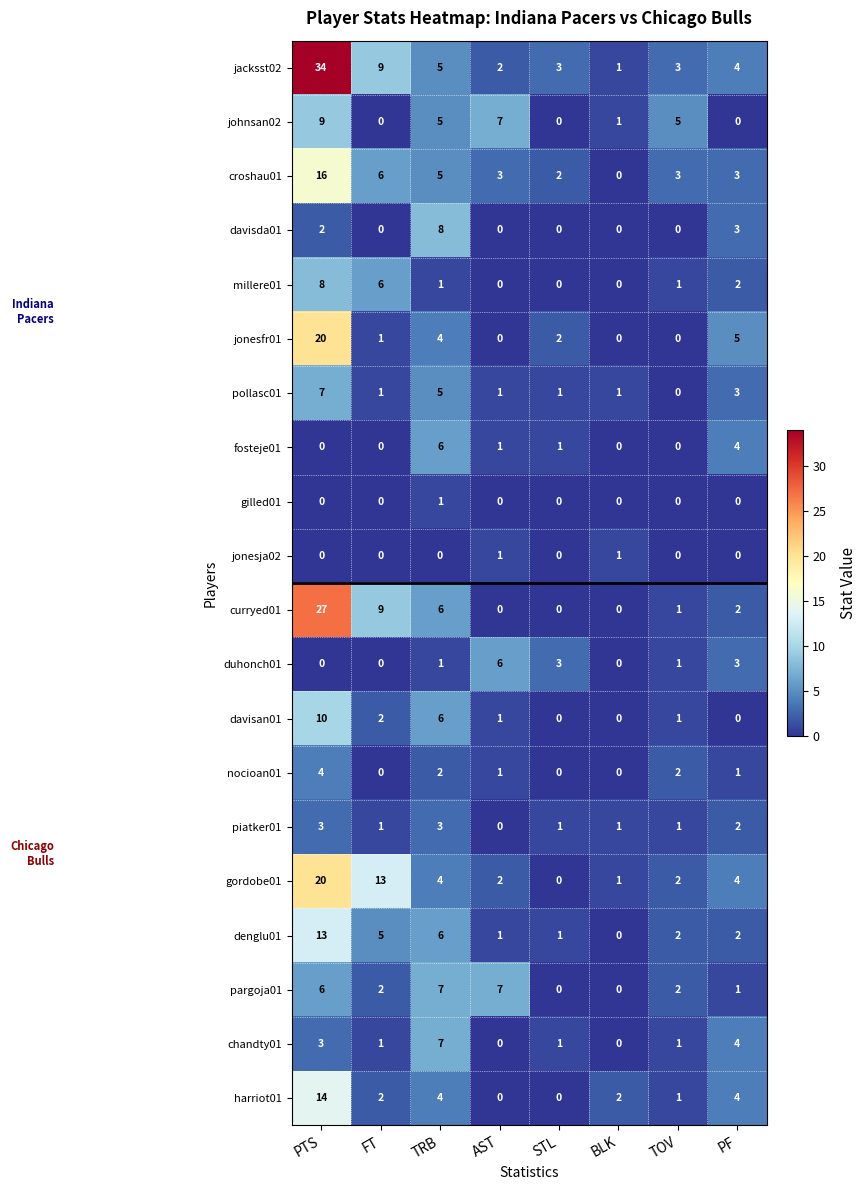

Which series changed the most between FT and BLK?

gordobe01